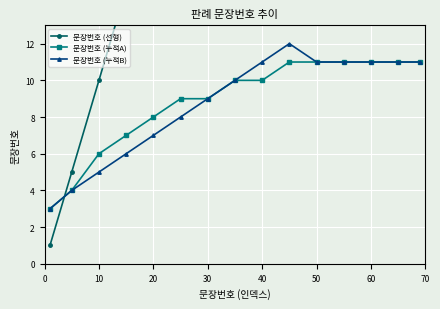

What is the difference between the maximum and minimum values in the 문장번호 (누적A) series?

8